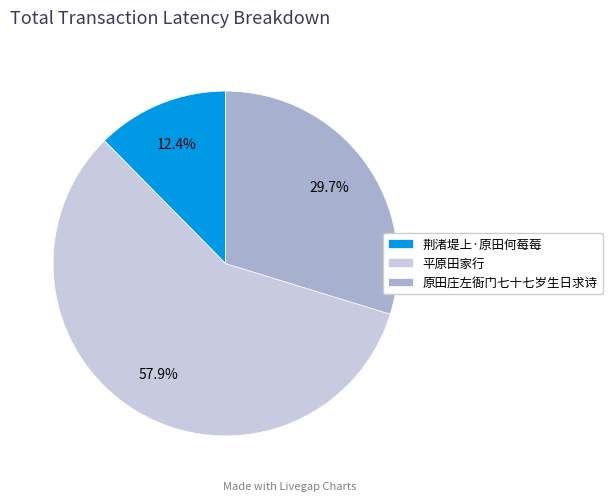

Rank the categories by value from highest to lowest.

平原田家行, 原田庄左衙门七十七岁生日求诗, 荆渚堤上·原田何莓莓